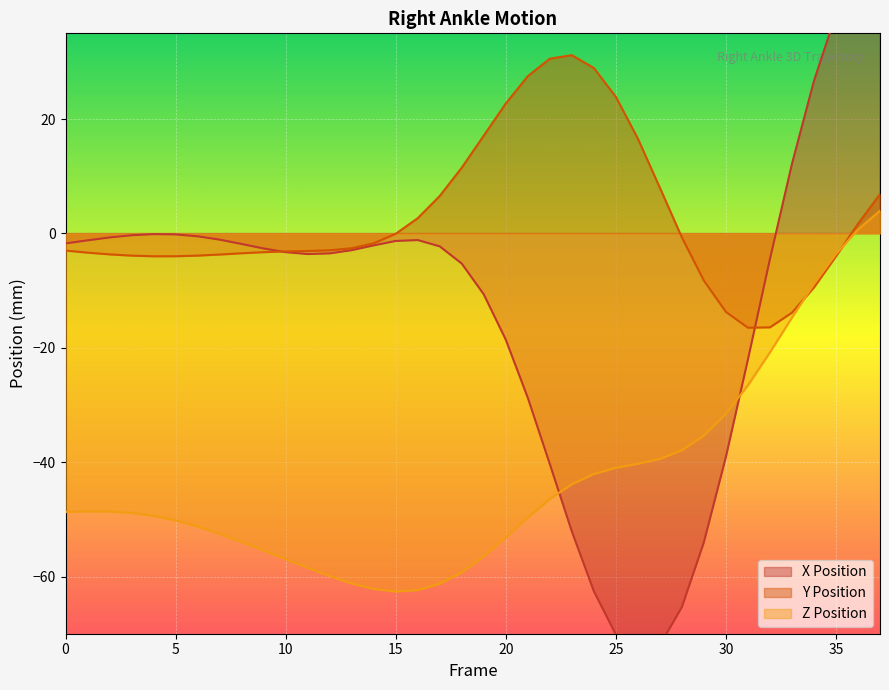

Reading left to right, what are all the values shown in this chart?

Right_Ankle_X: 0=-1.7	1=-1.2	2=-0.7	3=-0.3	4=-0.1	5=-0.2	6=-0.5	7=-1.1	8=-1.8	9=-2.6	10=-3.3	11=-3.6	12=-3.5	13=-2.9	14=-2.1	15=-1.3	16=-1.2	17=-2.3	18=-5.3	19=-10.7	20=-18.6	21=-28.7	22=-40.3	23=-52.1	24=-62.6	25=-70.1	26=-73.6	27=-72.0	28=-65.3	29=-54.0	30=-39.1	31=-22.1	32=-4.5	33=12.2	34=26.7	35=38.4	36=46.9	37=52.5
Right_Ankle_Y: 0=-3.0	1=-3.4	2=-3.7	3=-3.9	4=-4.0	5=-4.0	6=-3.9	7=-3.7	8=-3.5	9=-3.3	10=-3.1	11=-3.1	12=-2.9	13=-2.6	14=-1.7	15=-0.1	16=2.7	17=6.6	18=11.5	19=17.1	20=22.7	21=27.5	22=30.6	23=31.2	24=28.9	25=23.9	26=16.6	27=8.0	28=-0.7	29=-8.3	30=-13.7	31=-16.5	32=-16.4	33=-13.9	34=-9.4	35=-4.0	36=1.7	37=6.9
Right_Ankle_Z: 0=-48.7	1=-48.6	2=-48.6	3=-48.9	4=-49.4	5=-50.2	6=-51.2	7=-52.5	8=-53.9	9=-55.4	10=-57.0	11=-58.5	12=-59.9	13=-61.2	14=-62.2	15=-62.6	16=-62.4	17=-61.3	18=-59.3	19=-56.5	20=-53.1	21=-49.6	22=-46.4	23=-43.9	24=-42.1	25=-41.0	26=-40.3	27=-39.4	28=-37.9	29=-35.3	30=-31.5	31=-26.6	32=-20.8	33=-14.7	34=-8.8	35=-3.6	36=0.7	37=4.0